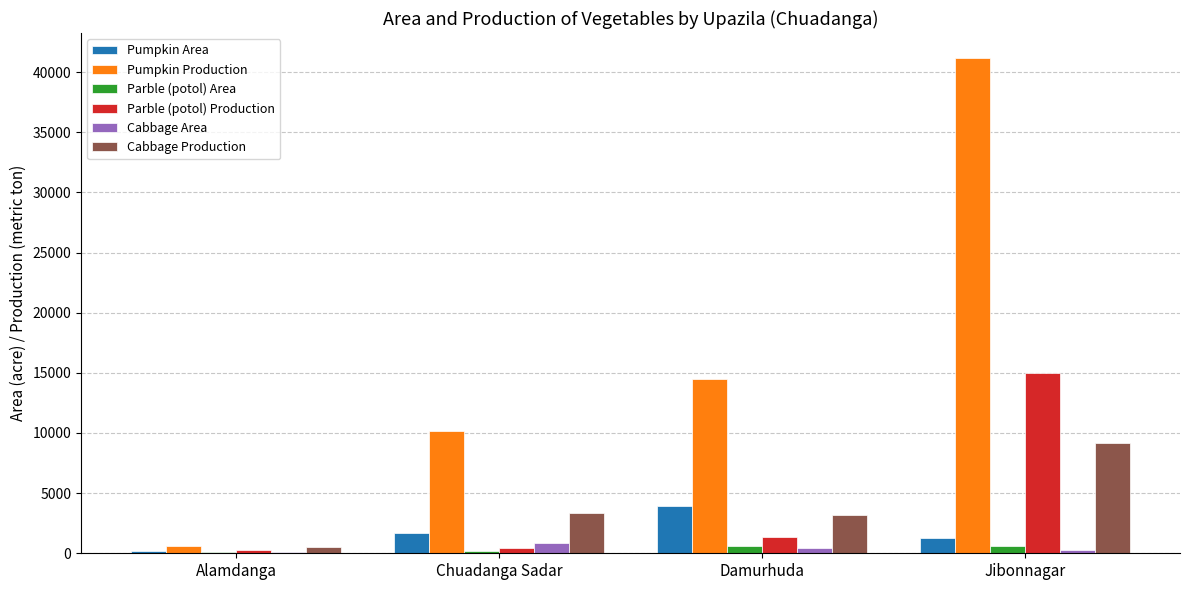

What is the sum of all Parble (potol) Production values?

17033.4